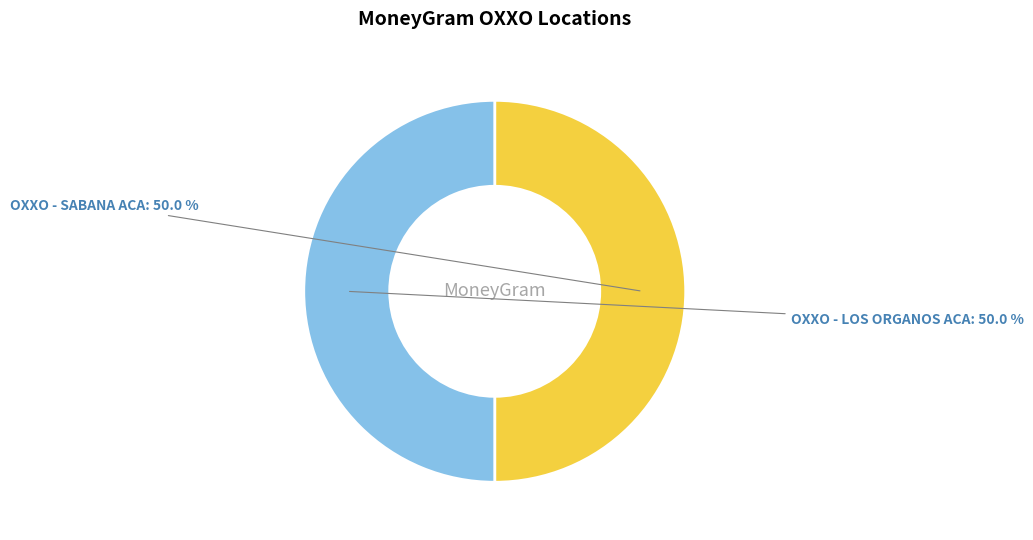

How many segments does this pie chart have?

2